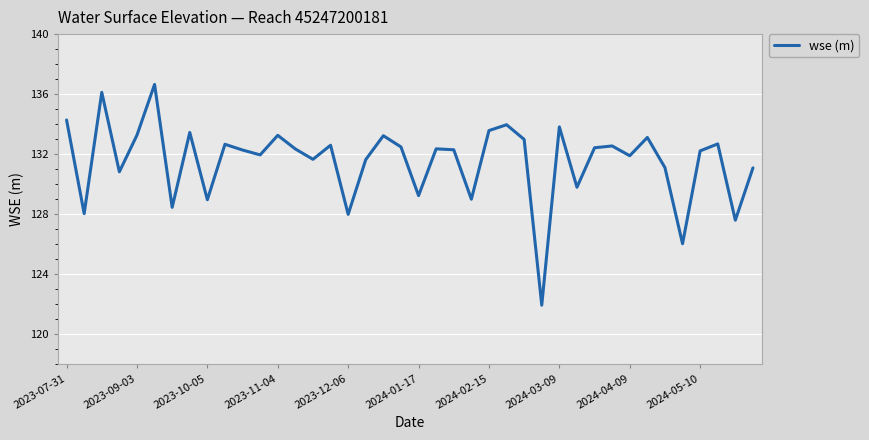

What is the minimum value shown in the chart?

121.9